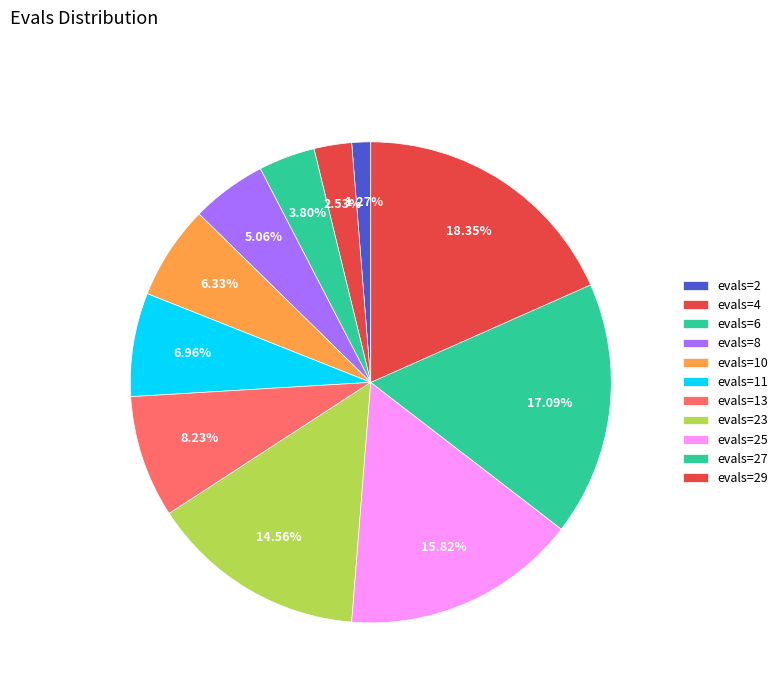

What is the largest slice in the pie chart?

evals=29